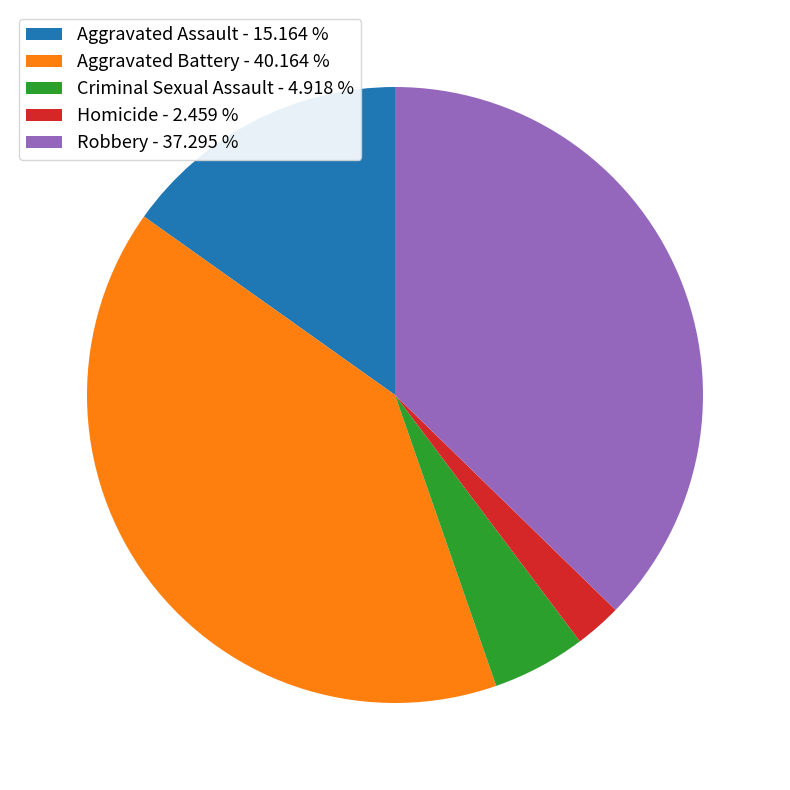

Is the sum of Aggravated Assault - 15.164 % and Criminal Sexual Assault - 4.918 % greater than half?

No